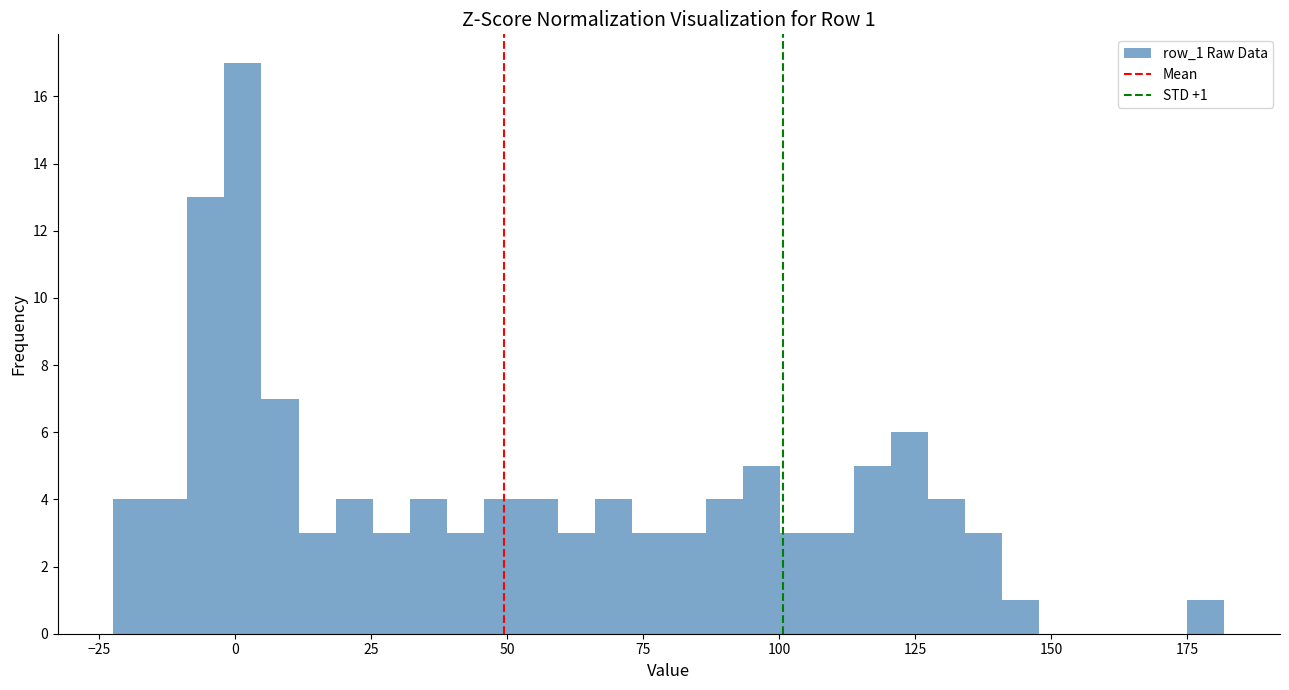

Read against the x-axis, roughly where is the centre of the tallest bar?

0